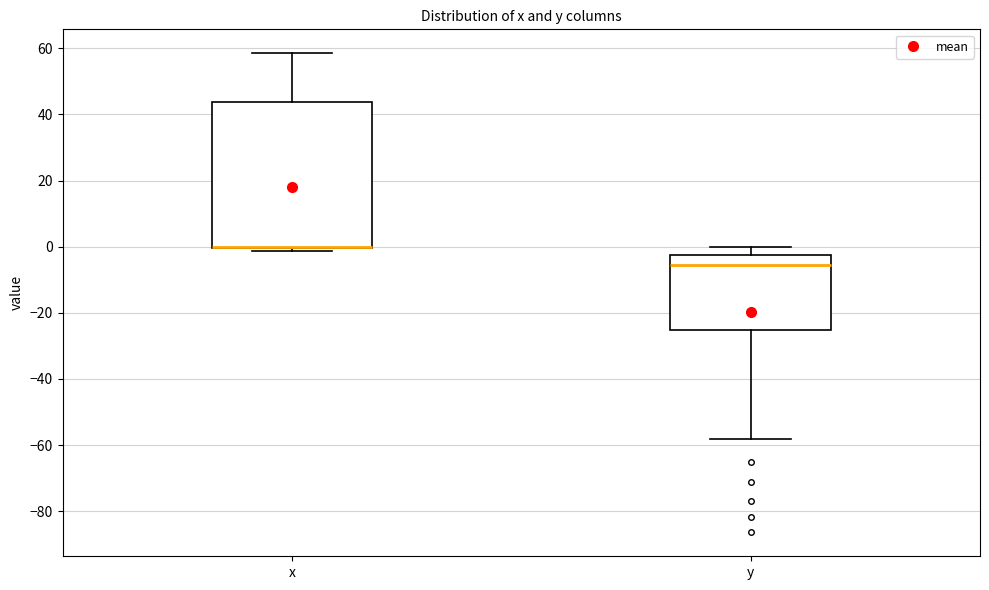

Reading left to right, transcribe this box plot: for each box, give where its median line is, the range the box spans, and where its two whiskers end, as read against the y-axis. The values are not printed on the chart, so give them approximately, as read against the axis.

x: median 0 (drawn on the box's lower edge), box 0 to 44, whiskers -2 to 58
y: median -6, box -26 to -2, whiskers -58 to 0